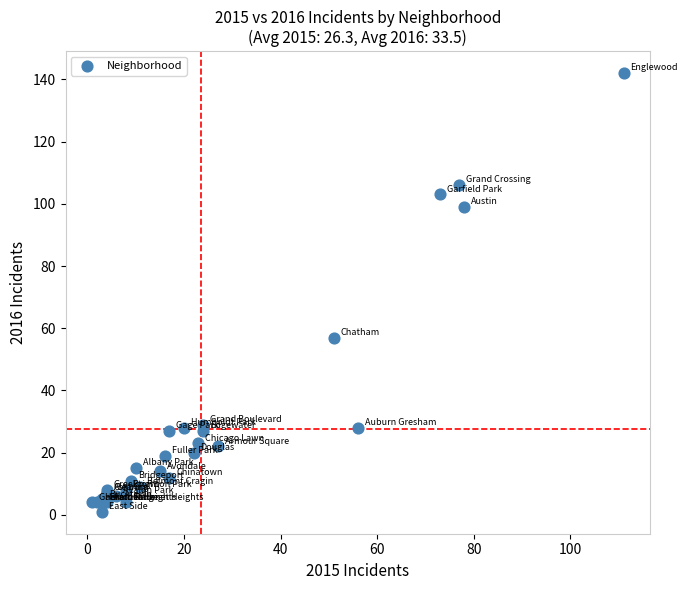

What Y value in the scatter plot is closest to 71?

57